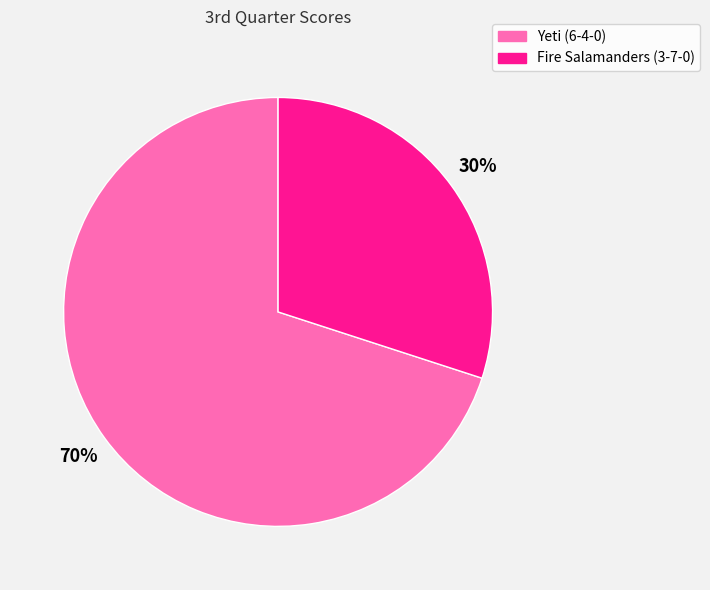

How many slices are in this pie chart?

2